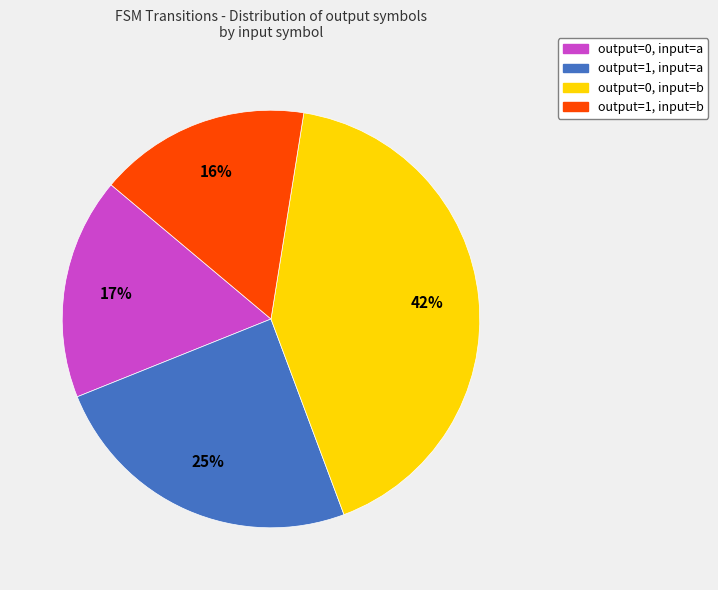

Combined, do output=1, input=b and output=0, input=a account for over 50%?

No